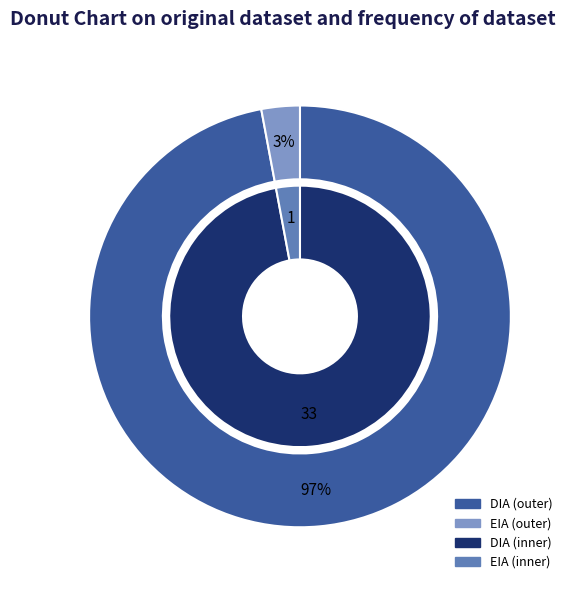

Count the number of slices in the pie.

2